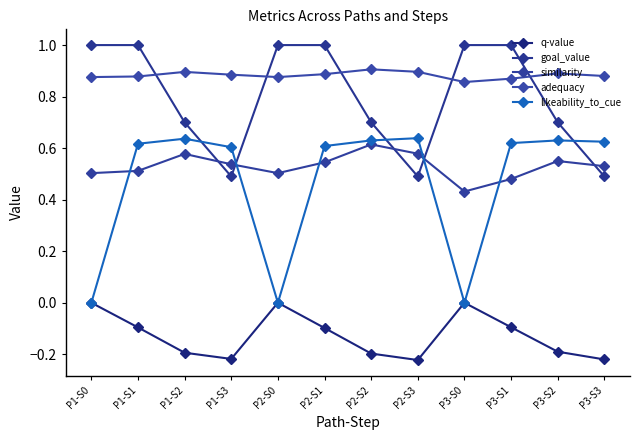

Is this an area chart (filled region under the line)?

No